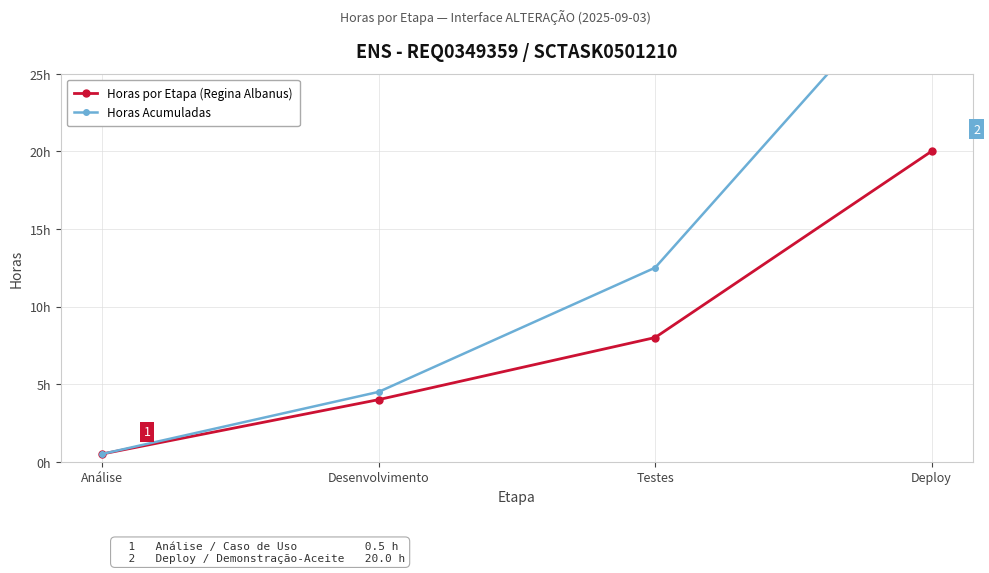

True or false: Horas por Etapa (Regina Albanus) has a value of 0.5 at Análise.

True